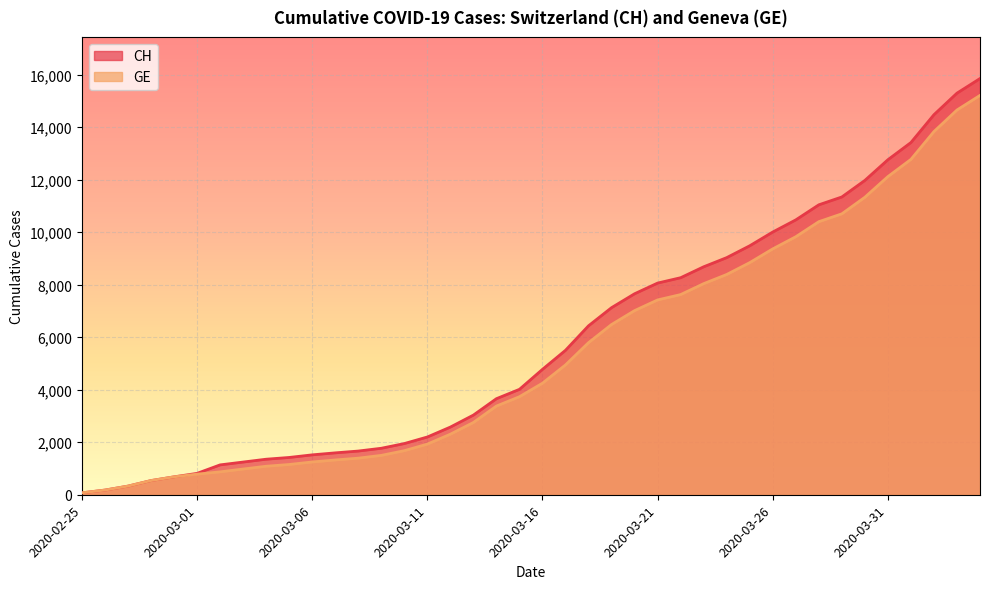

True or false: CH has a value of 814 at 2020-03-01.

True